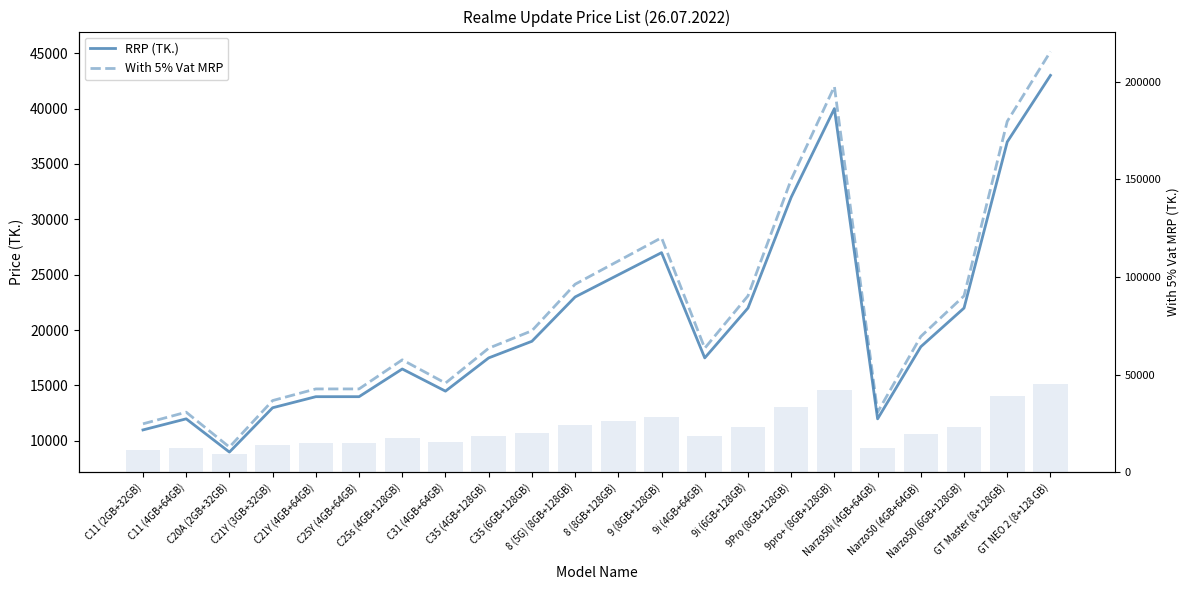

What is the sum of the RRP (TK.) values at GT Master (8+128GB) and 9pro+ (8GB+128GB)?

76980.0